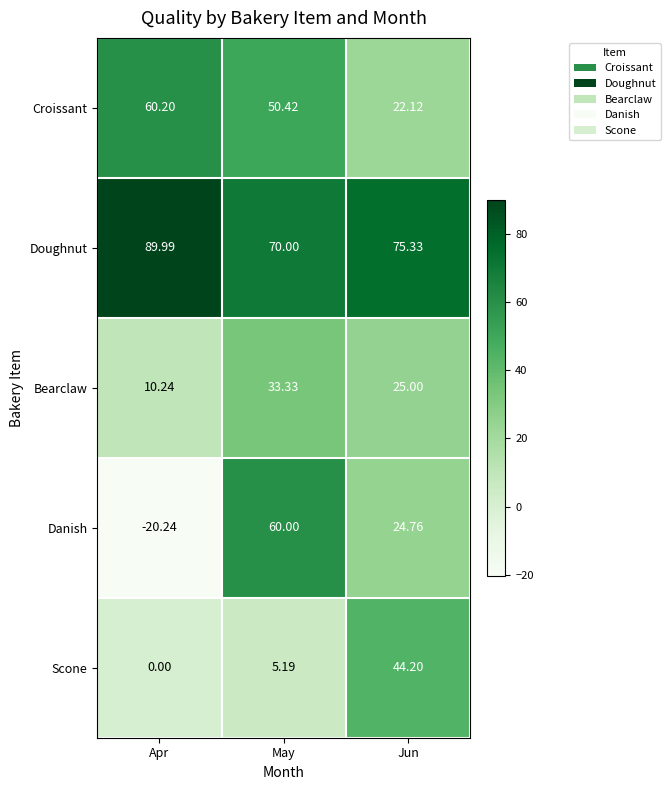

What is the total value across all series at Apr?

140.2